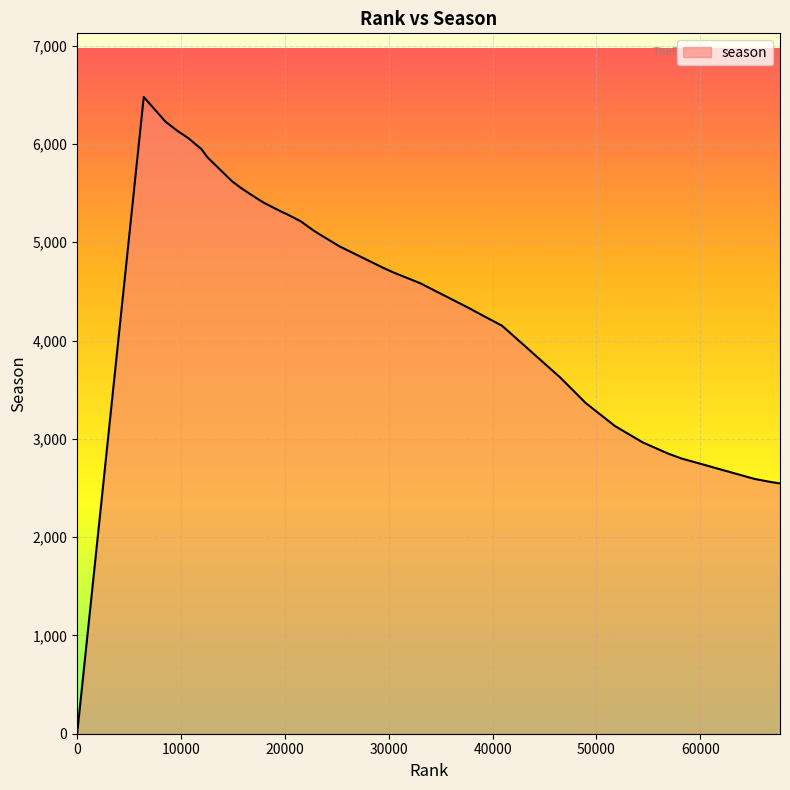

Rank the categories by value from highest to lowest.

6412, 8514, 9670, 10688, 11992, 12437, 12616, 14902, 15680, 15859, 16513, 17947, 19580, 20287, 21323, 21541, 22690, 23124, 25272, 29396, 30453, 31212, 31321, 32578, 33081, 37667, 38929, 40912, 46498, 48951, 51779, 54427, 56820, 58145, 65215, 66615, 67671, 0, 0, 0